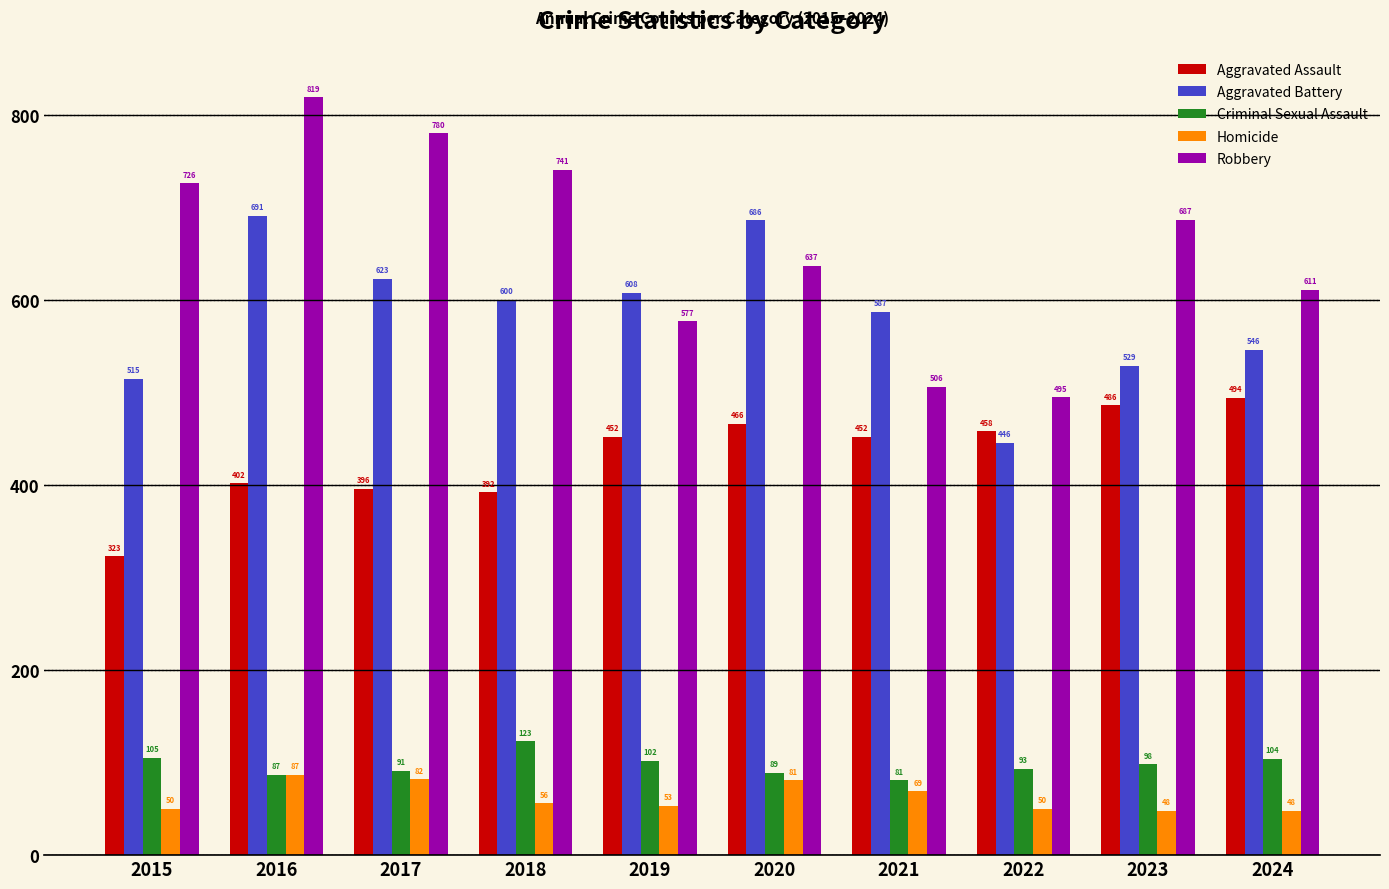

True or false: Aggravated Assault has a value of 535 at 2017.

False